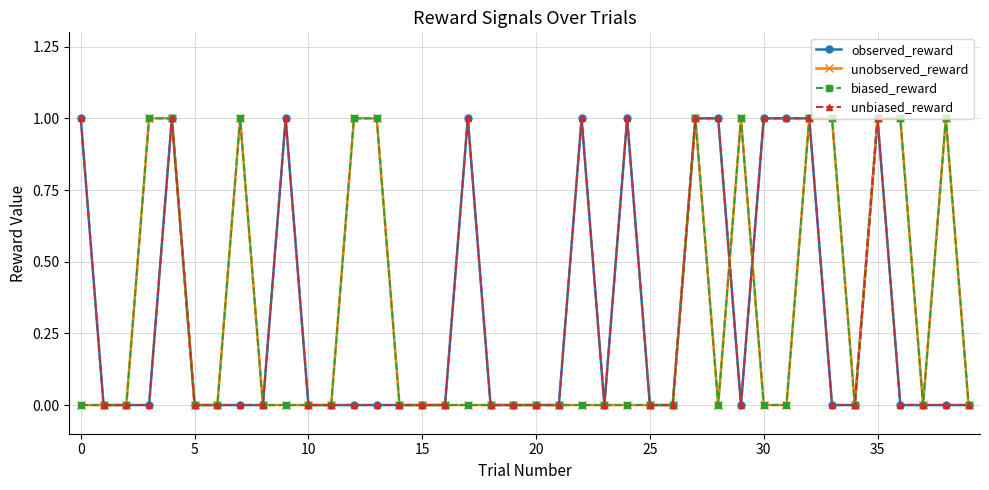

What are all the series names shown in the legend?

observed_reward, unobserved_reward, biased_reward, unbiased_reward